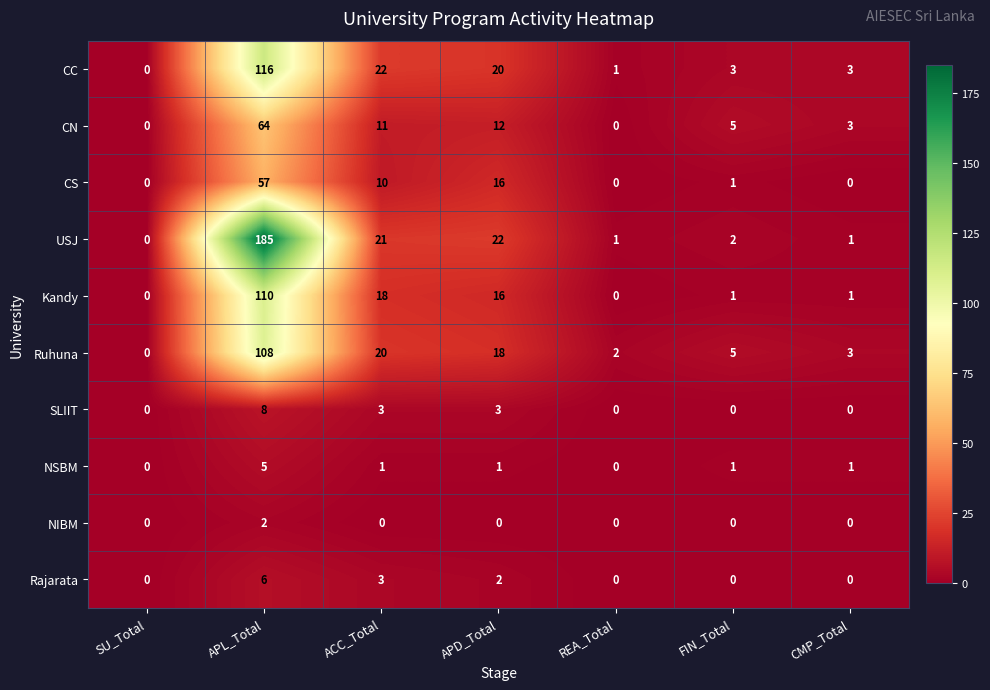

How many distinct data groups are displayed?

10